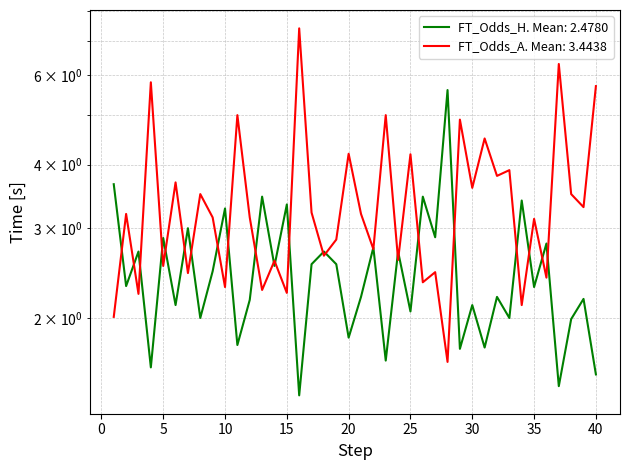

Reading left to right, list all the values displayed in this chart.

FT_Odds_H: 3.7	2.3	2.7	1.6	2.9	2.1	3.0	2.0	2.5	3.3	1.8	2.2	3.5	2.5	3.3	1.4	2.5	2.7	2.5	1.8	2.2	2.8	1.6	2.7	2.1	3.5	2.9	5.6	1.7	2.1	1.8	2.2	2.0	3.4	2.3	2.8	1.5	2.0	2.2	1.6
FT_Odds_A: 2.0	3.2	2.2	5.8	2.5	3.7	2.5	3.5	3.1	2.3	5.0	3.1	2.3	2.6	2.2	7.4	3.2	2.6	2.9	4.2	3.2	2.7	5.0	2.6	4.2	2.4	2.5	1.6	4.9	3.6	4.5	3.8	3.9	2.1	3.1	2.4	6.3	3.5	3.3	5.7